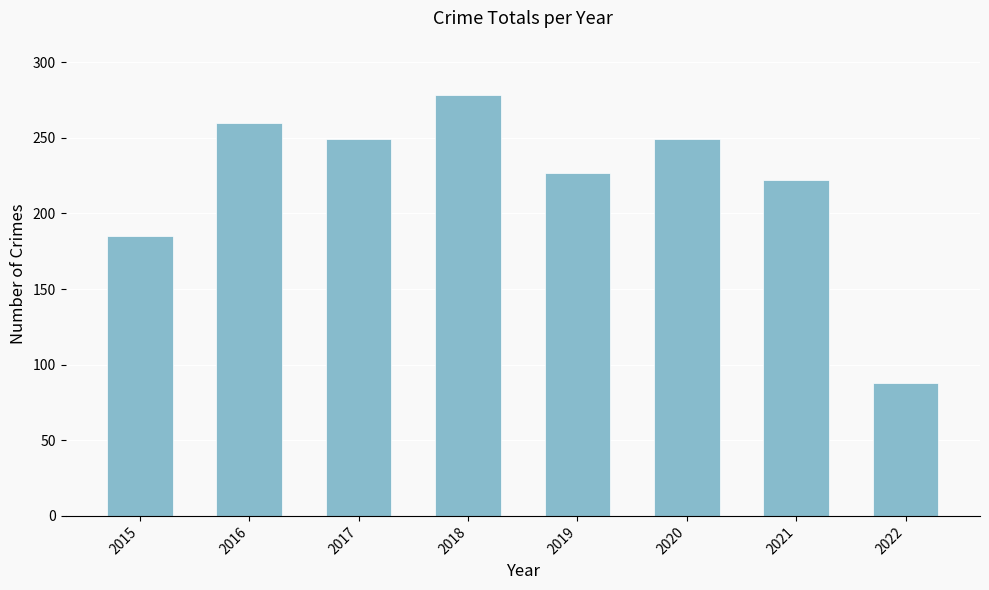

Are the bars horizontal?

No